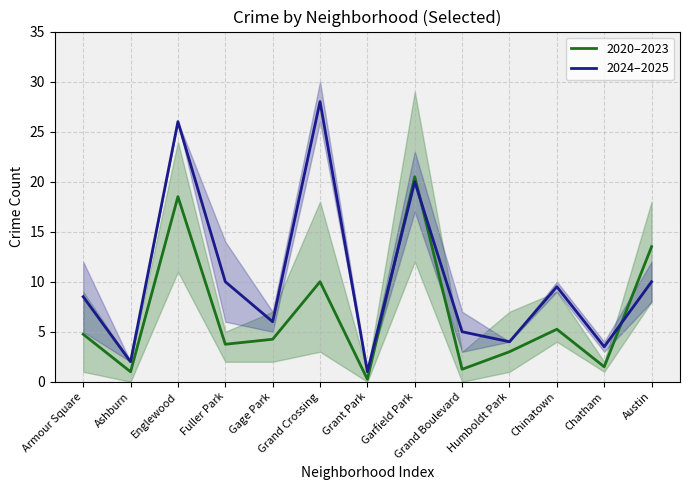

List the series in order of their peak value, highest first.

2024–2025, 2020–2023